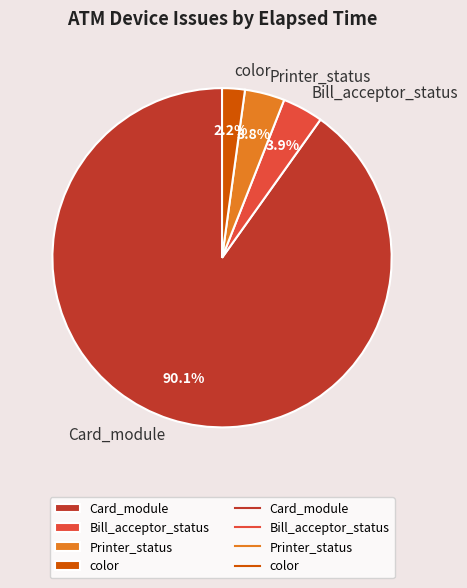

Do Bill_acceptor_status and color together represent more than half of the pie?

No